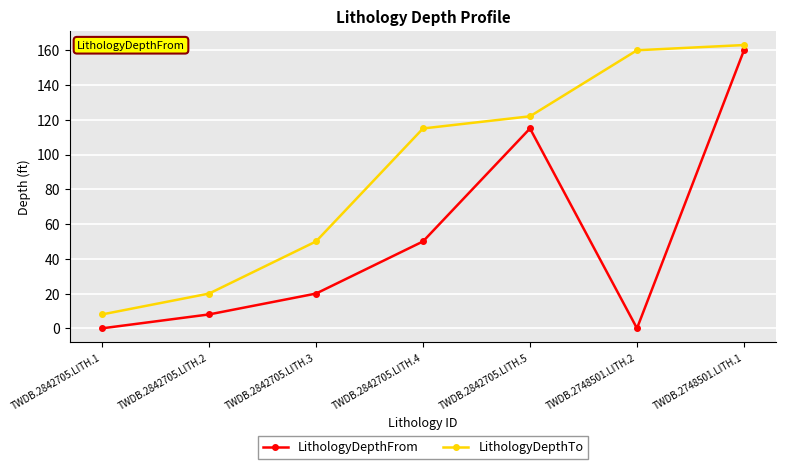

What is the difference between the highest and lowest values at TWDB.2748501.LITH.2?

160